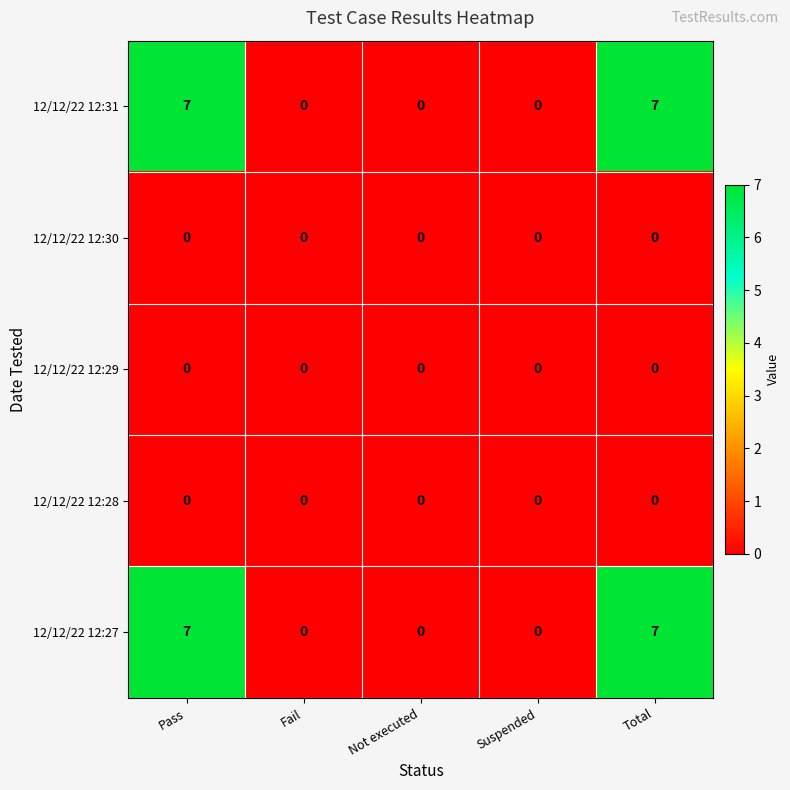

Is it true that 12/12/22 12:27 equals -5 at Fail?

False